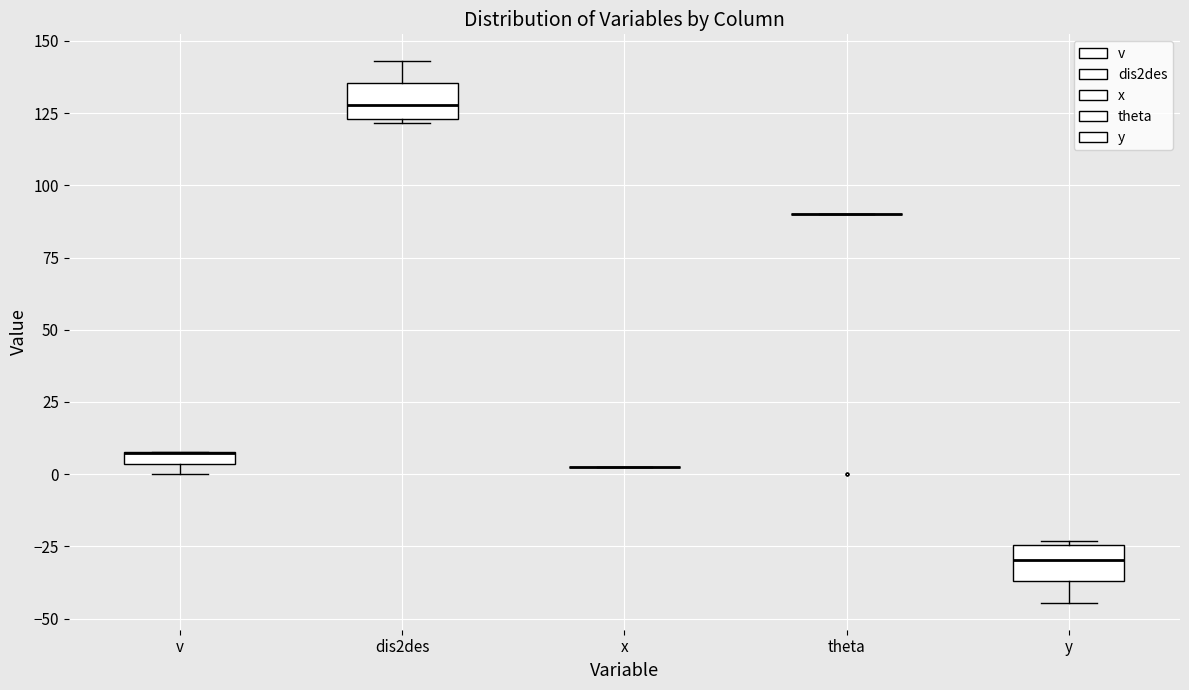

Where is the upper edge of the box for dis2des on the y-axis? The values are not printed on the chart, so give them approximately, as read against the axis.

135